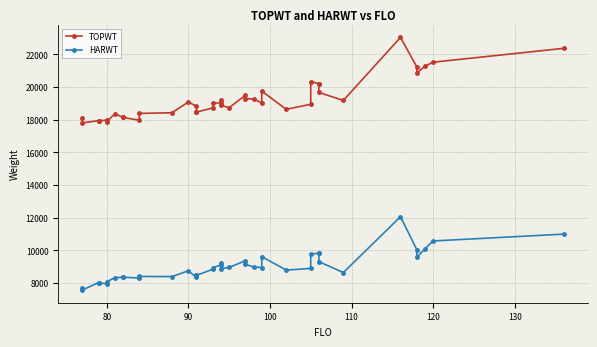

What is the difference between the second highest and minimum values in the TOPWT series?

4565